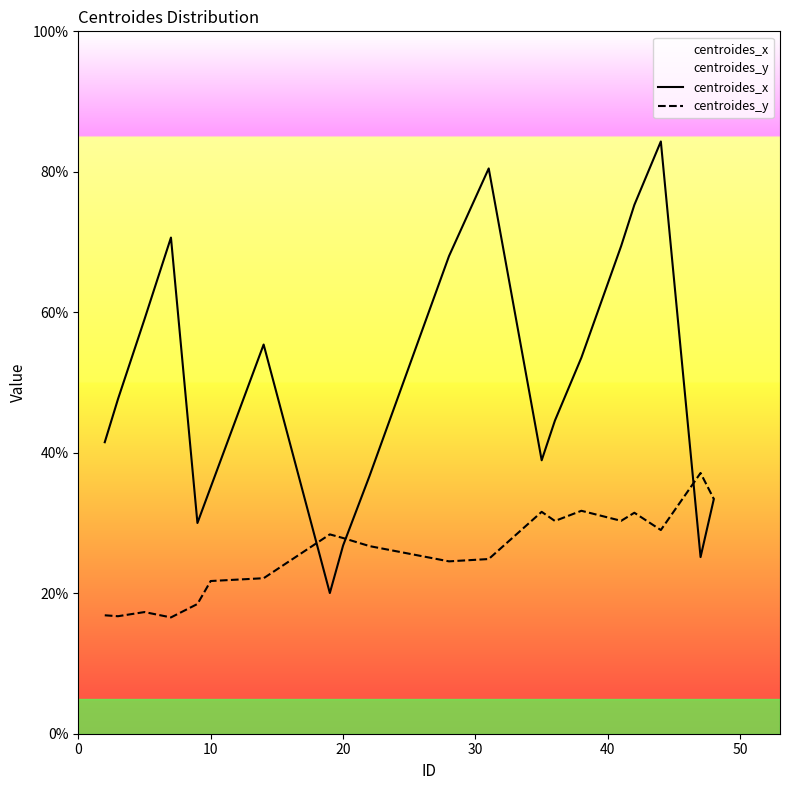

How many data points in centroides_x are above 47?

10